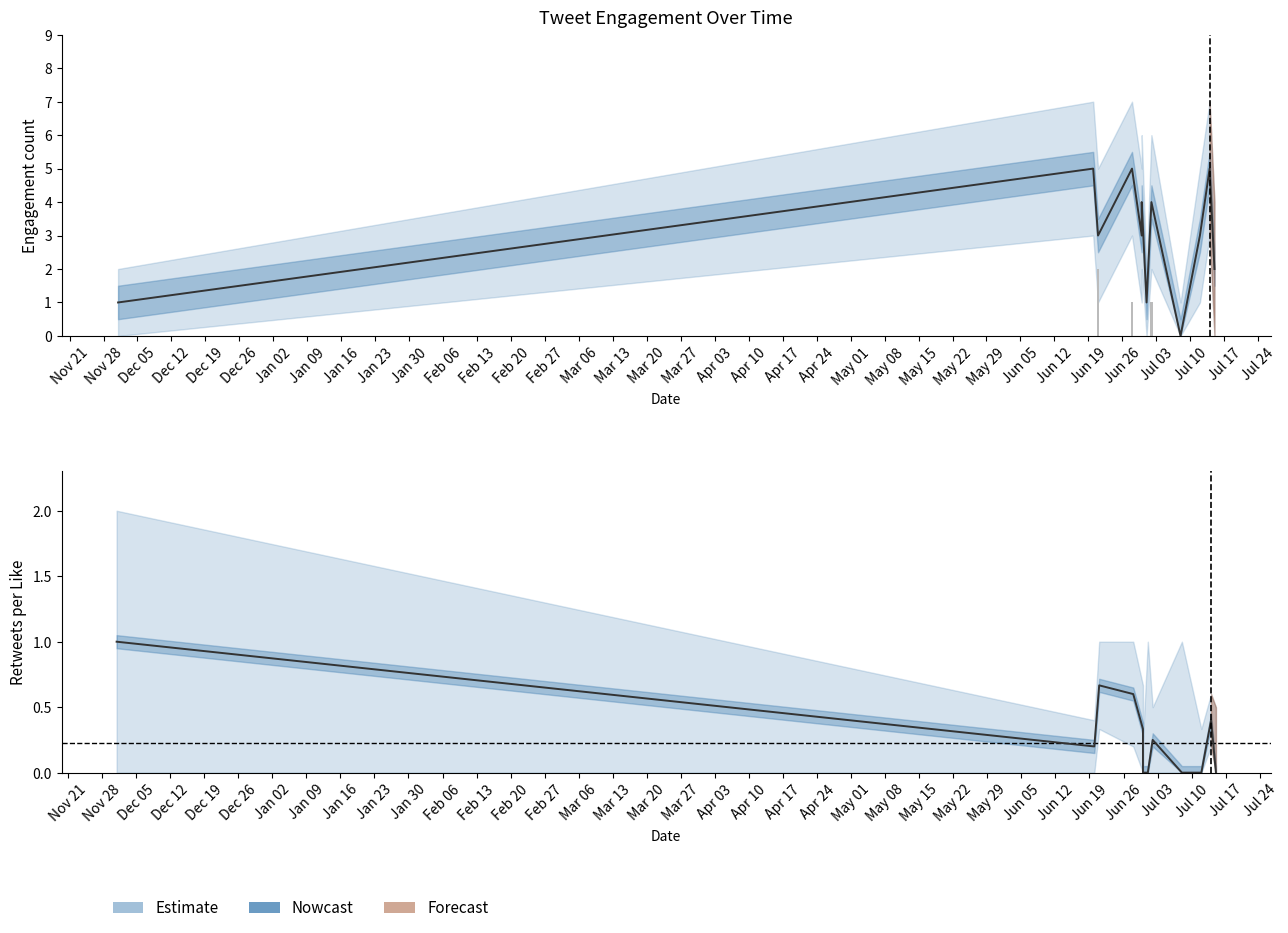

How many bars are there in total?

36